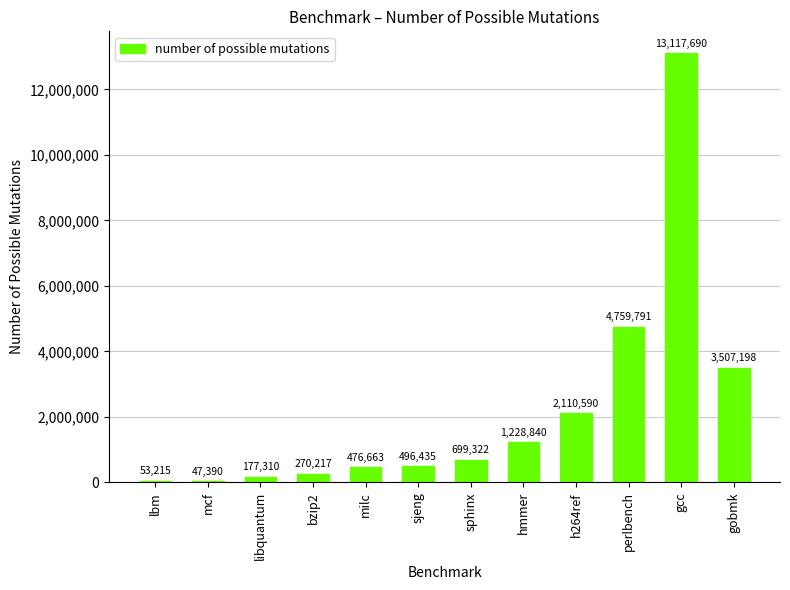

Reading right to left, transcribe all the data shown in this chart.

gobmk=3507198	gcc=13117690	perlbench=4759791	h264ref=2110590	hmmer=1228840	sphinx=699322	sjeng=496435	milc=476663	bzip2=270217	libquantum=177310	mcf=47390	lbm=53215